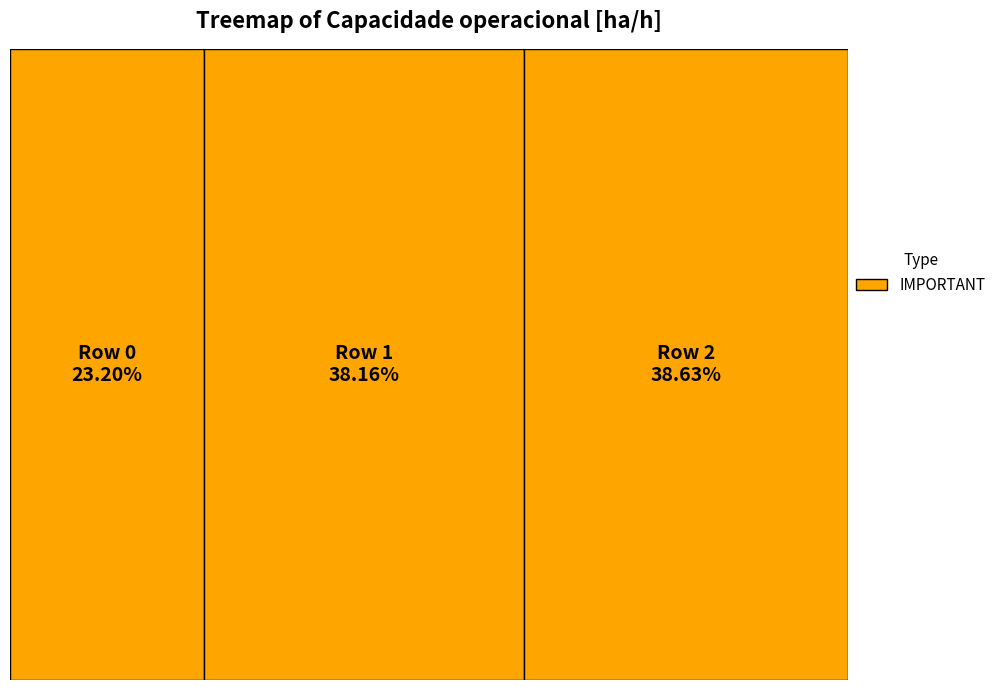

Count the number of slices in the pie.

3